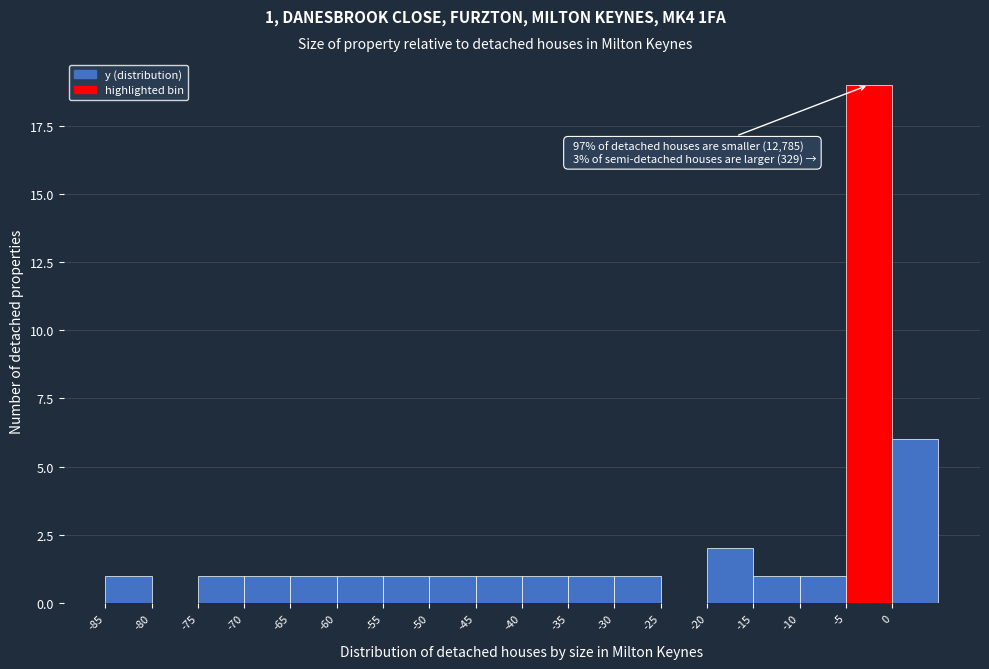

Which range on the x-axis has the tallest bar?

-5 to 0